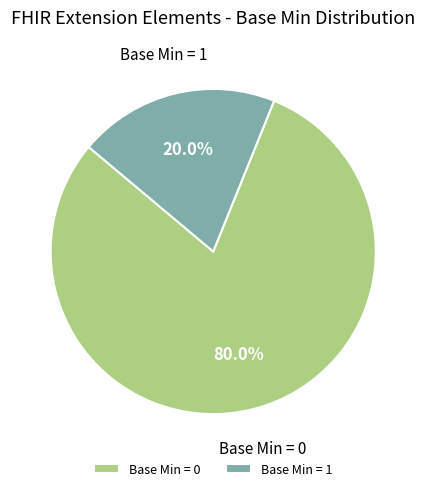

Which slice is the smallest?

Base Min = 1